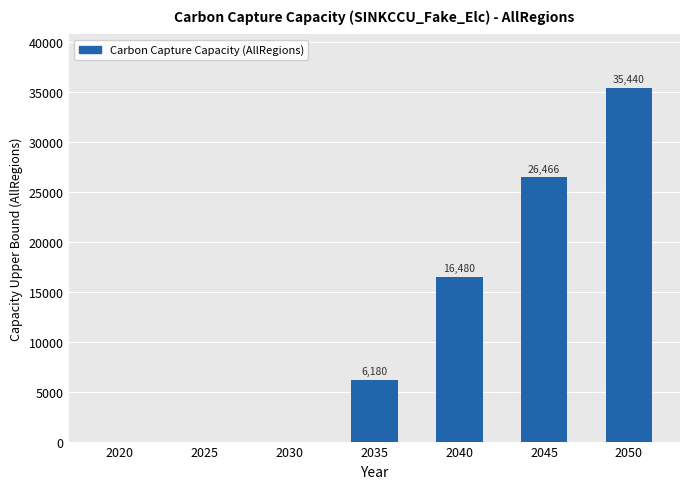

How many categories are shown in the chart?

7